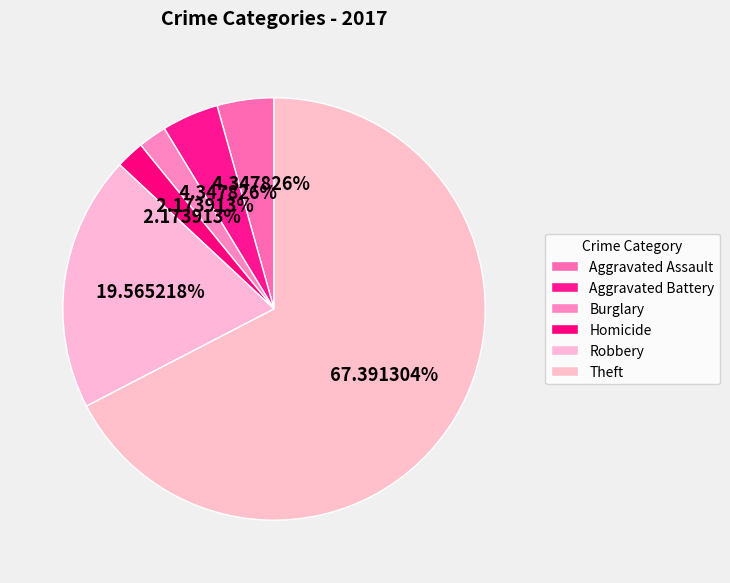

What is the largest slice in the pie chart?

Theft